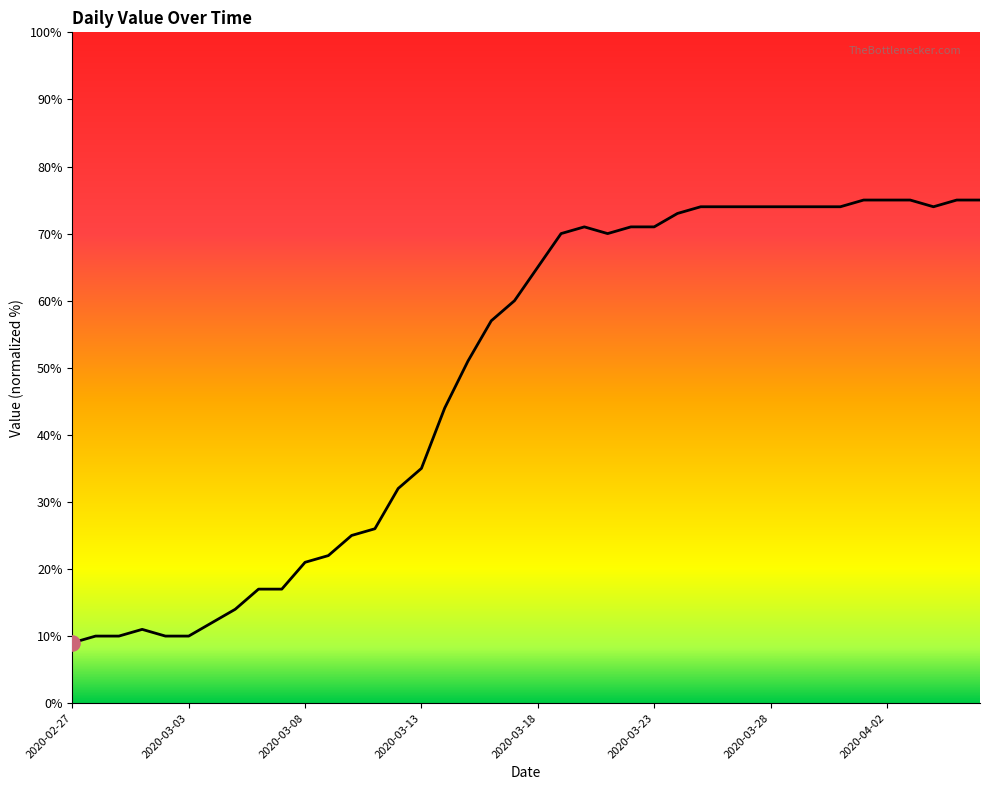

Approximately how many times larger is the value at 2020-03-13 compared to 2020-04-03?

0.5